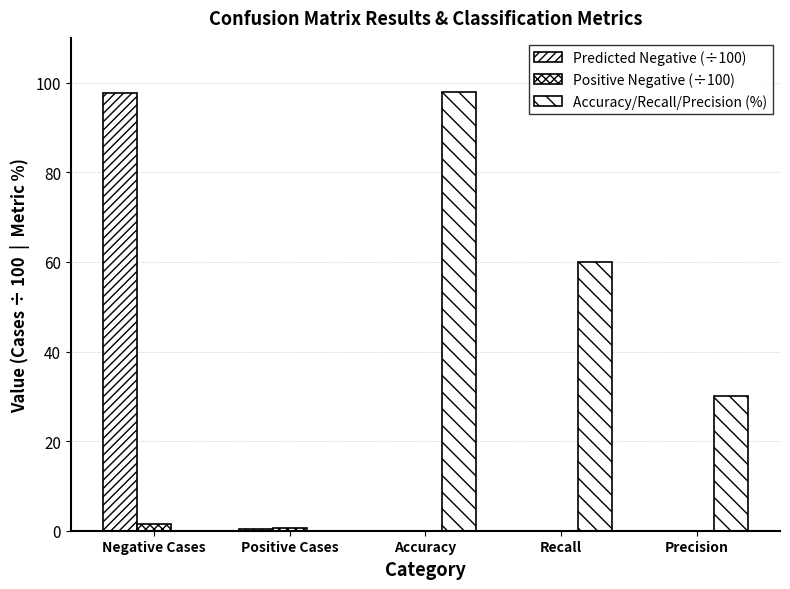

What is the label of the 2nd bar from the left?

Positive Cases